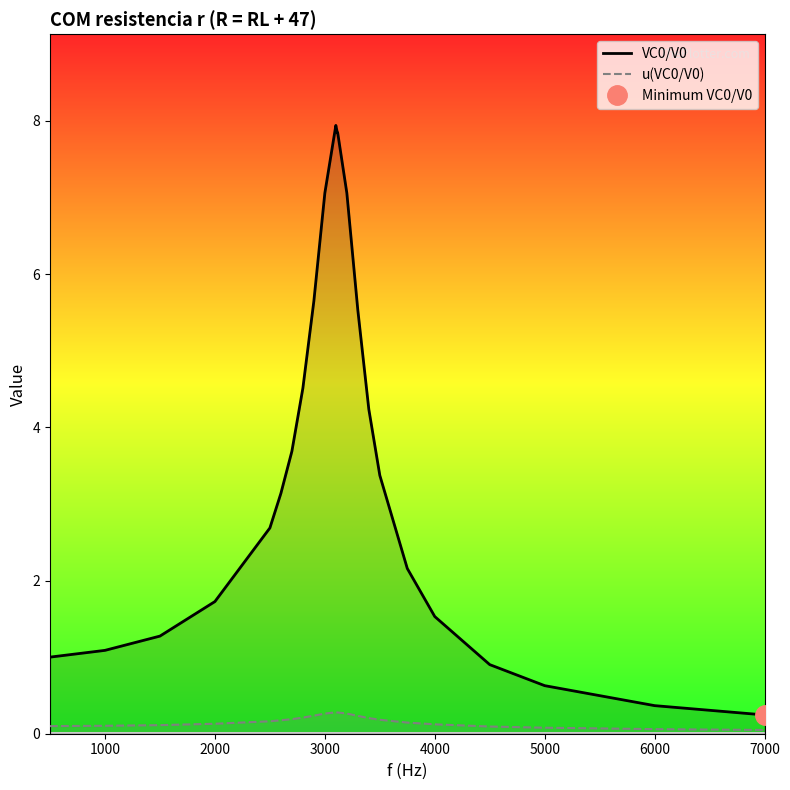

True or false: VC0/V0 and u(VC0/V0) cross at least once.

False